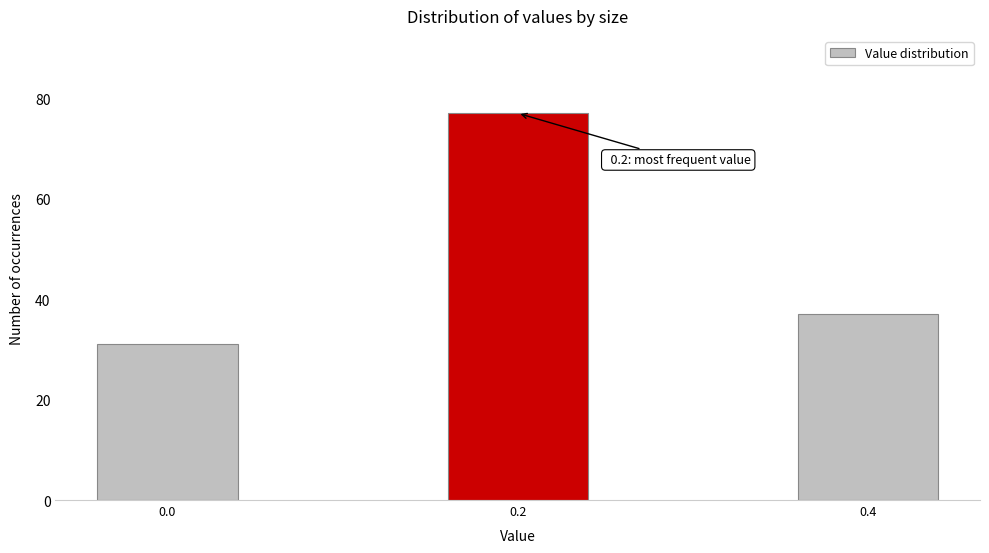

Reading left to right, extract all data points from this chart.

31	77	37